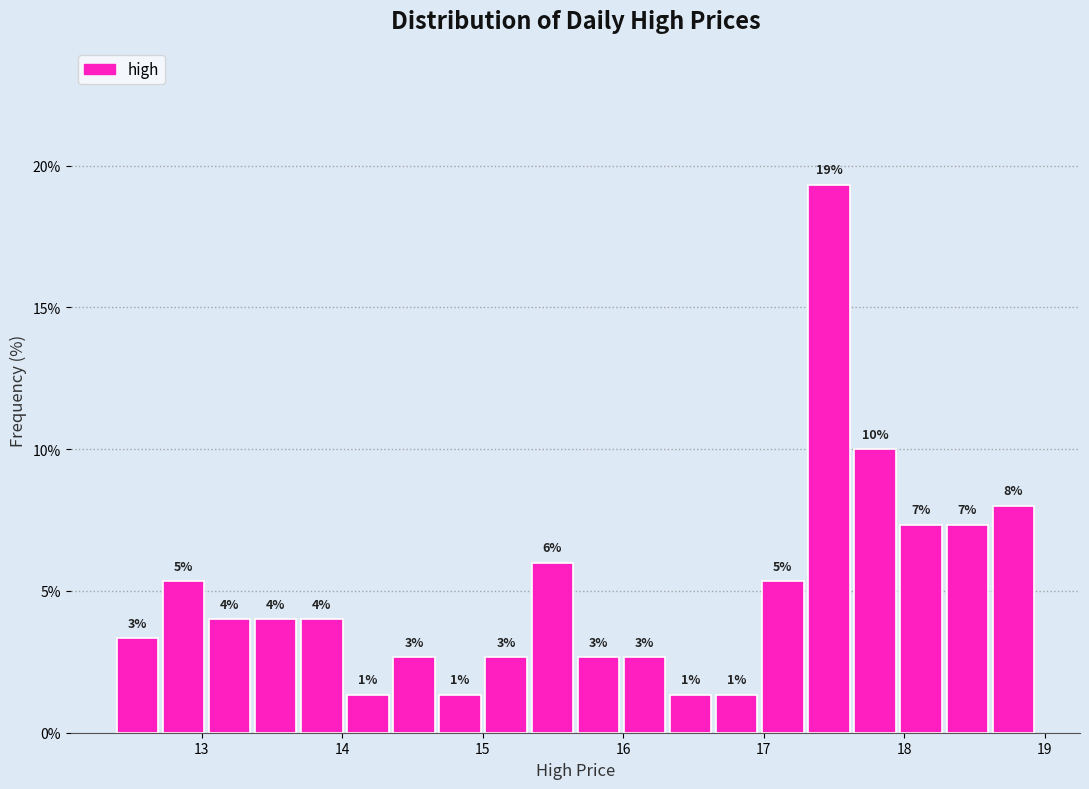

Read against the x-axis, roughly where is the centre of the tallest bar?

17.5